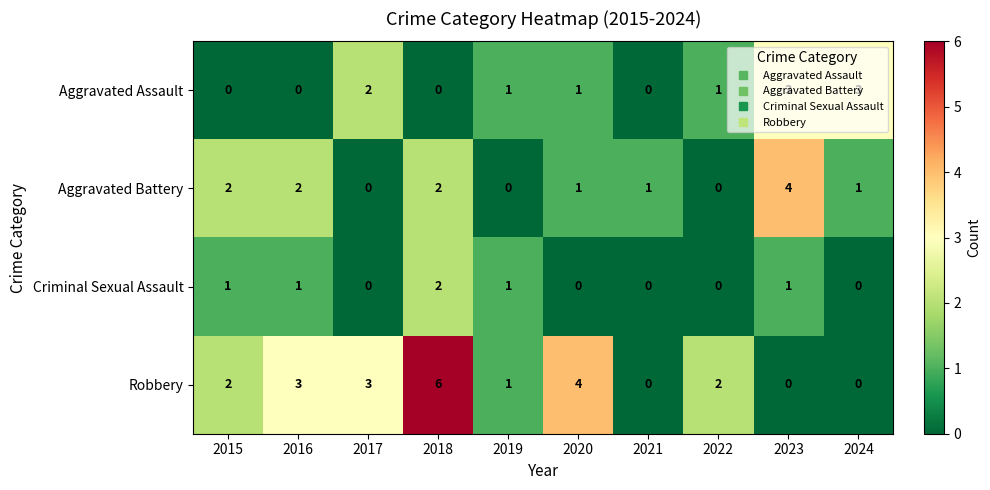

What is the total value across all series at 2019?

3